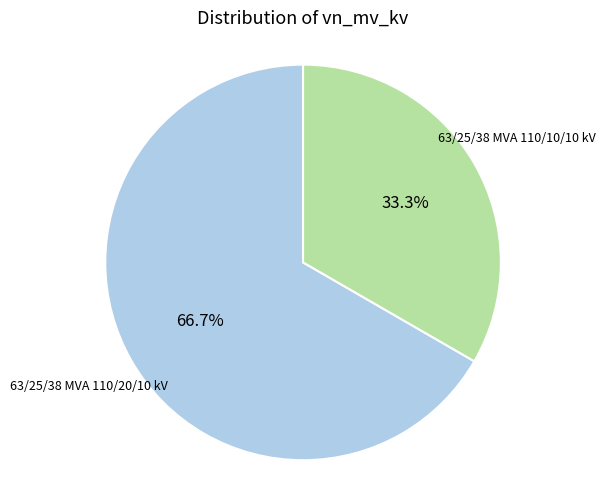

Combined, do 63/25/38 MVA 110/10/10 kV and 63/25/38 MVA 110/20/10 kV account for over 50%?

Yes